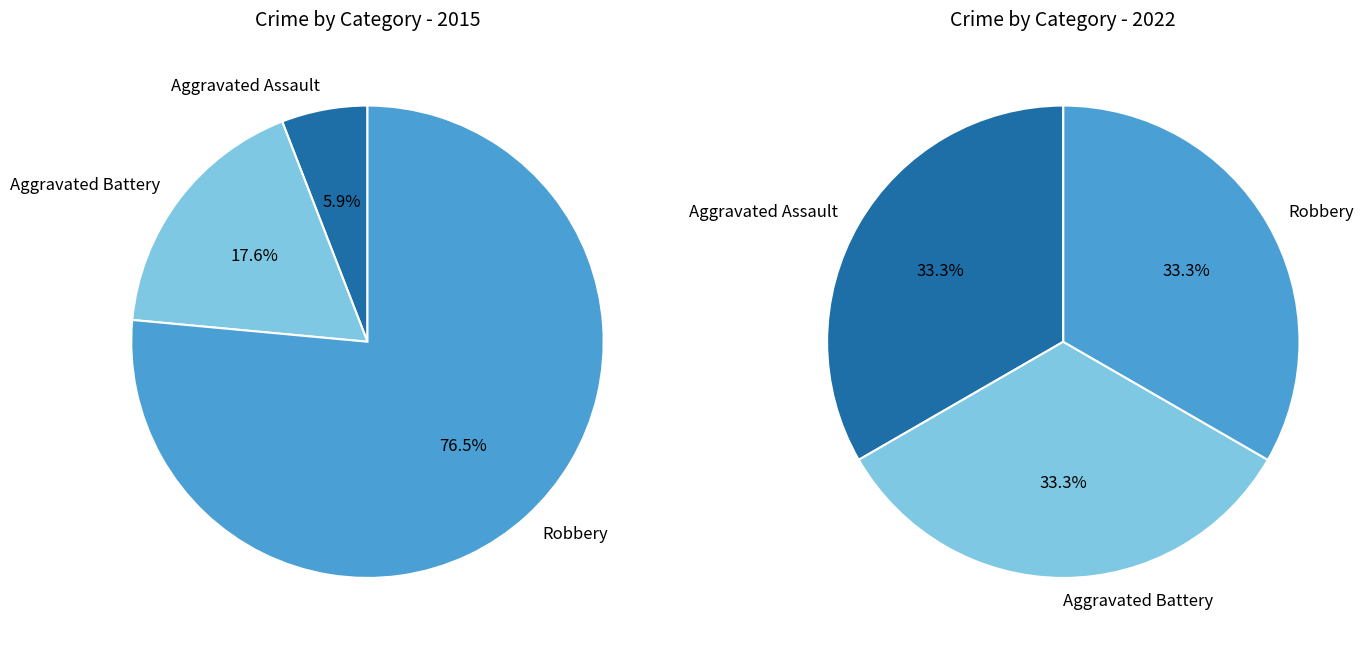

To the nearest percent, what is the difference between the values_2022 and values_2015 slice percentages?

12%